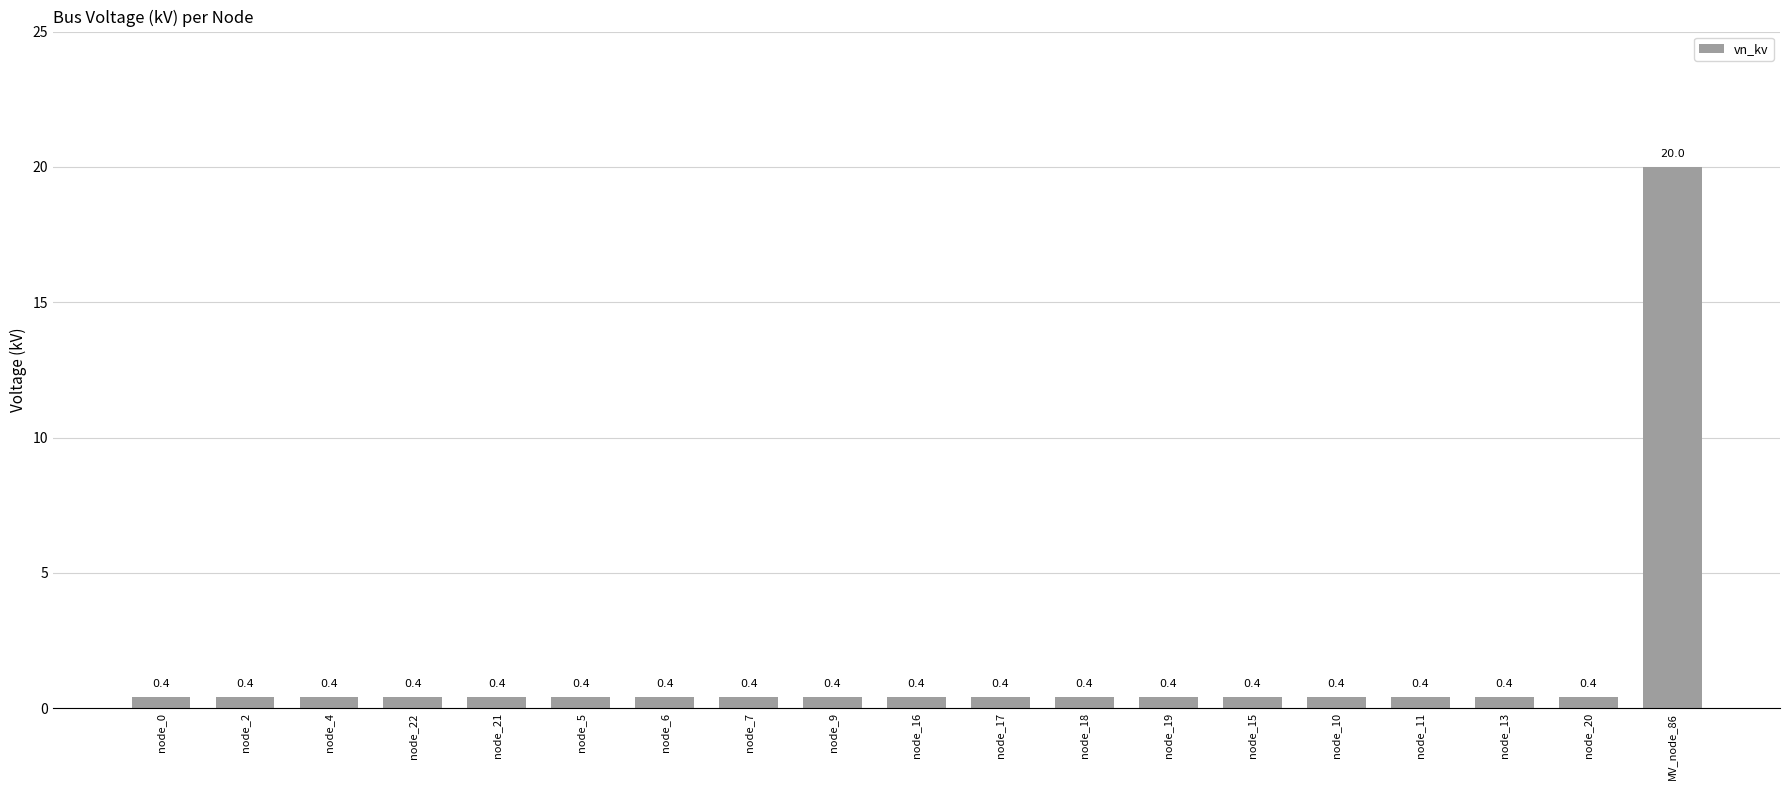

What is the change in value from node_11 to MV_node_86?

+19.6